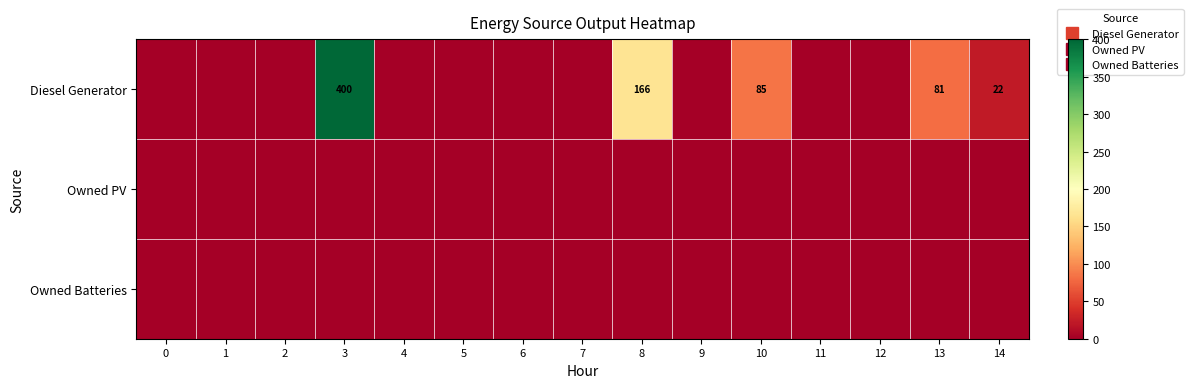

At which category is the sum across all series the highest?

3